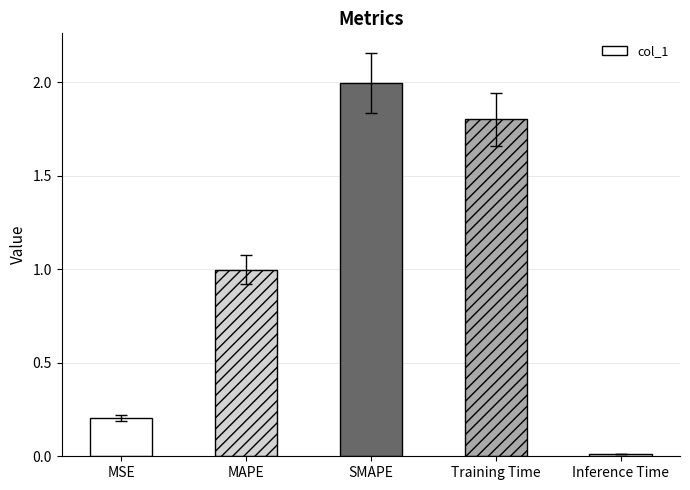

List the labels in order of value, smallest first.

Inference Time, MSE, MAPE, Training Time, SMAPE